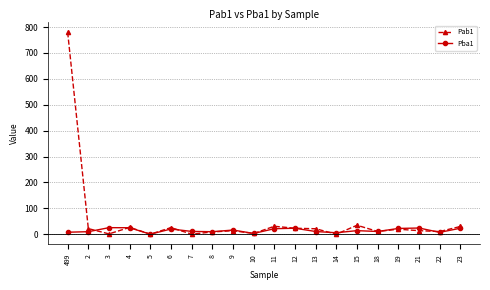

True or false: Pab1 has a value of 0.3 at 5.

True